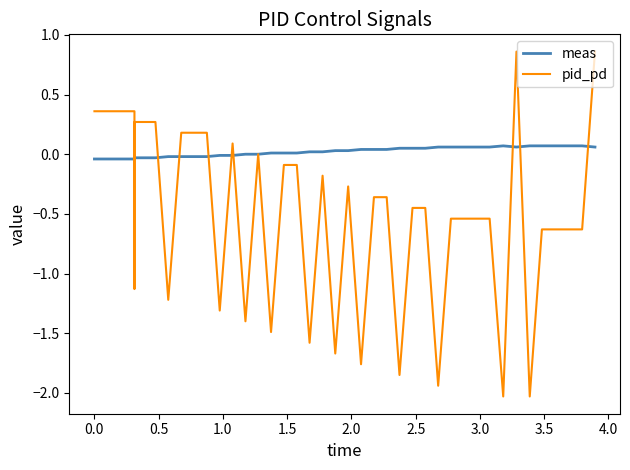

Rank the series by their maximum value, from highest to lowest.

pid_pd, meas